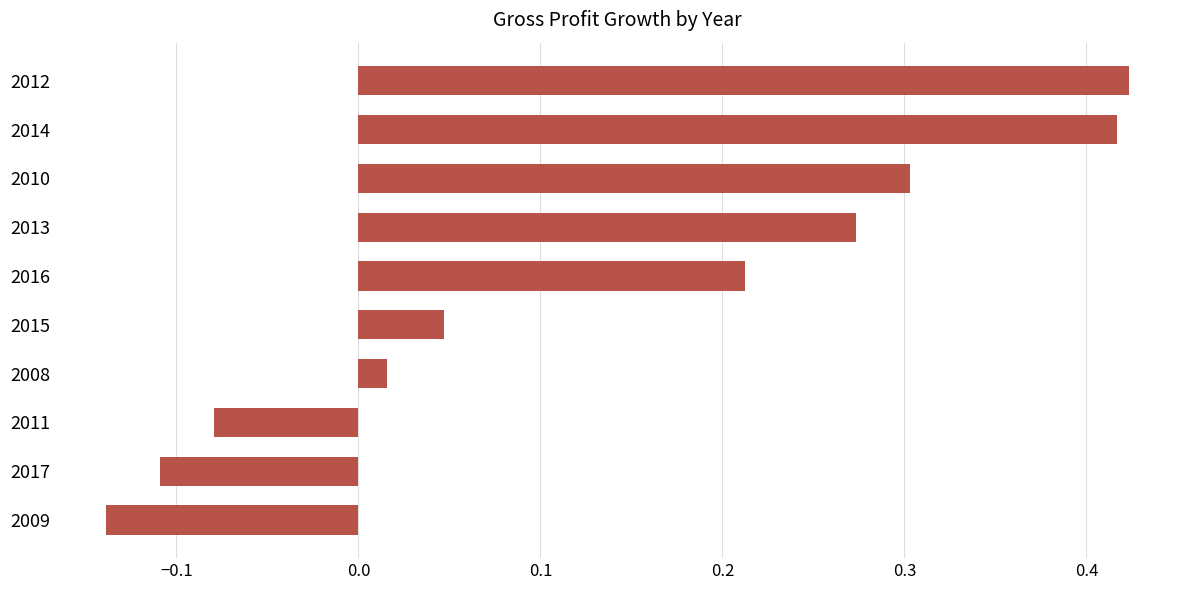

The chart shows a value of 0.3 at 2013. True or false?

True